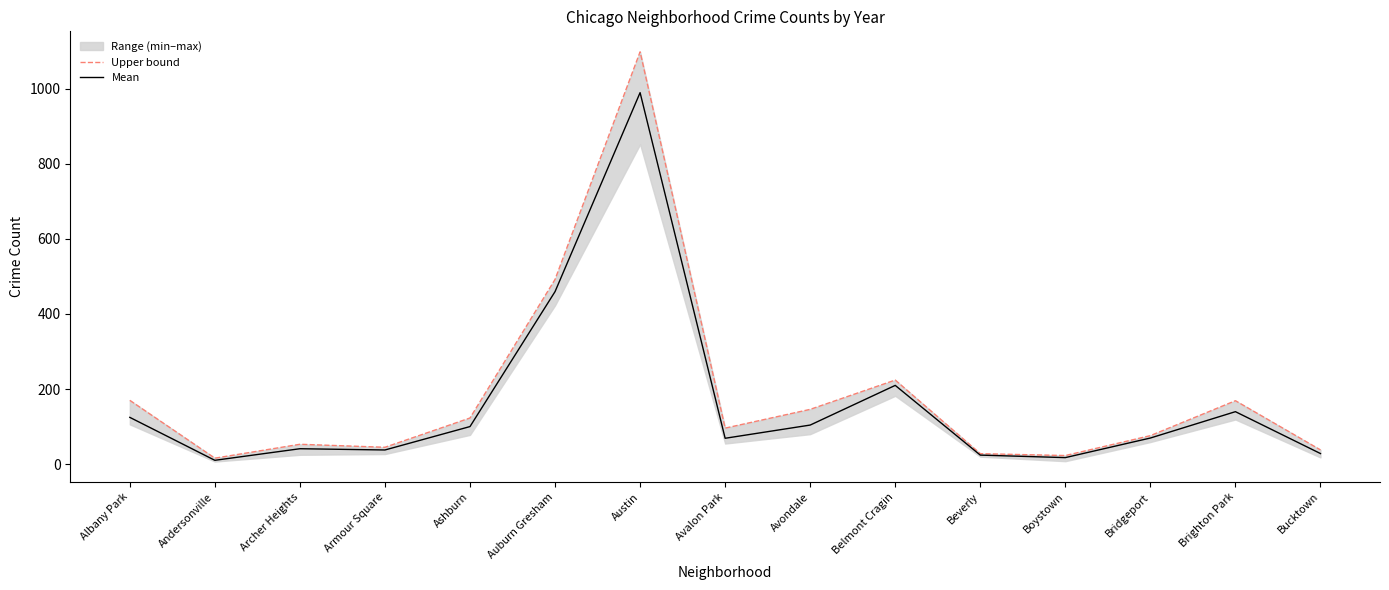

True or false: Upper bound and Mean intersect in this chart.

False